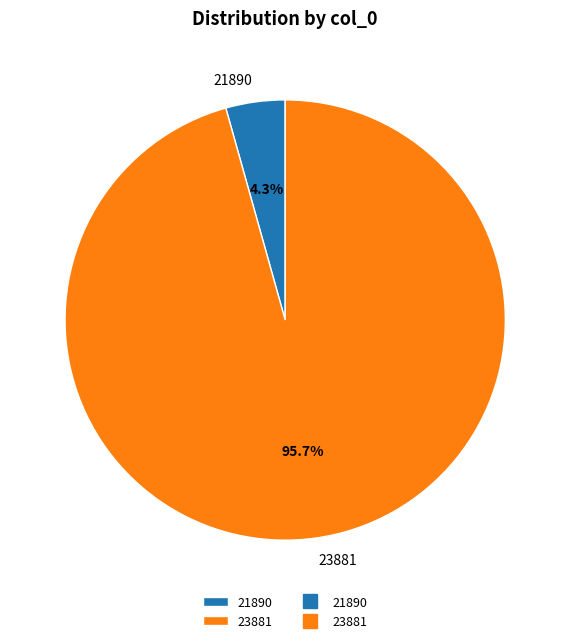

To the nearest percent, what is the average slice percentage?

50%